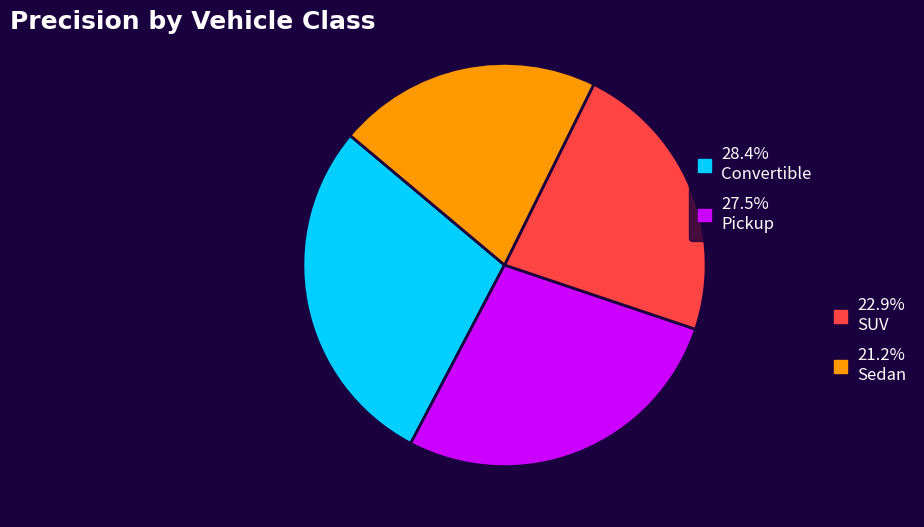

Is there a majority slice in this chart?

No